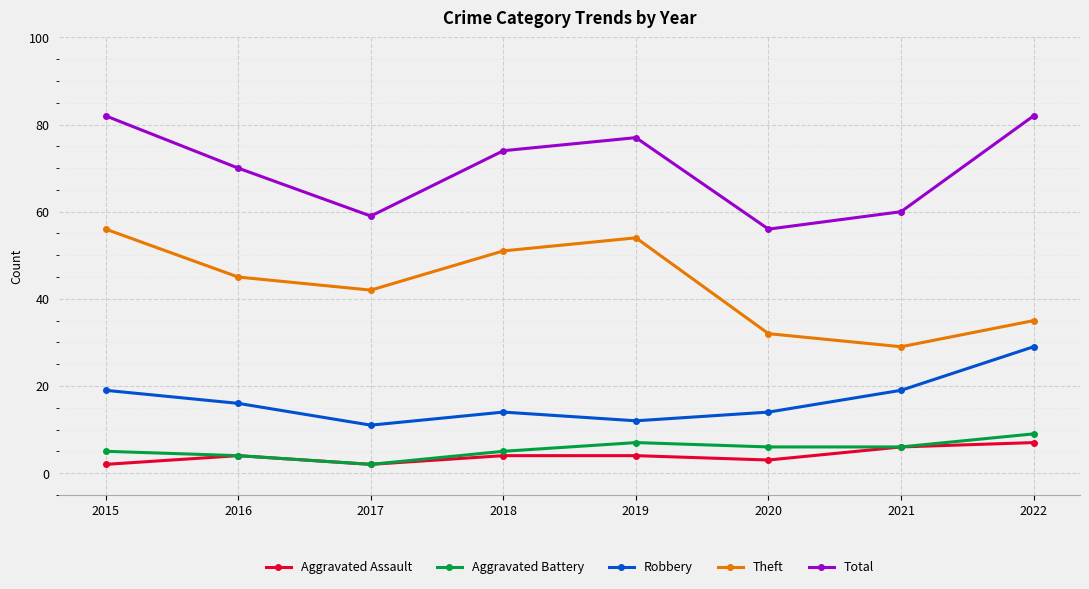

How many data points in Total are less than 74?

4